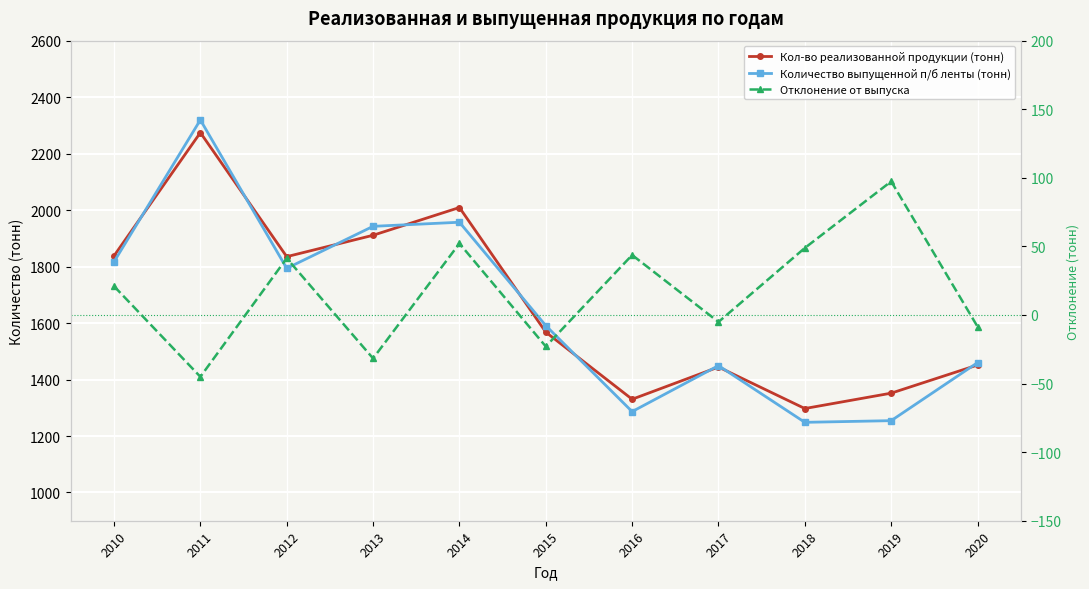

Which has a higher value, 2019 or 2012?

2012